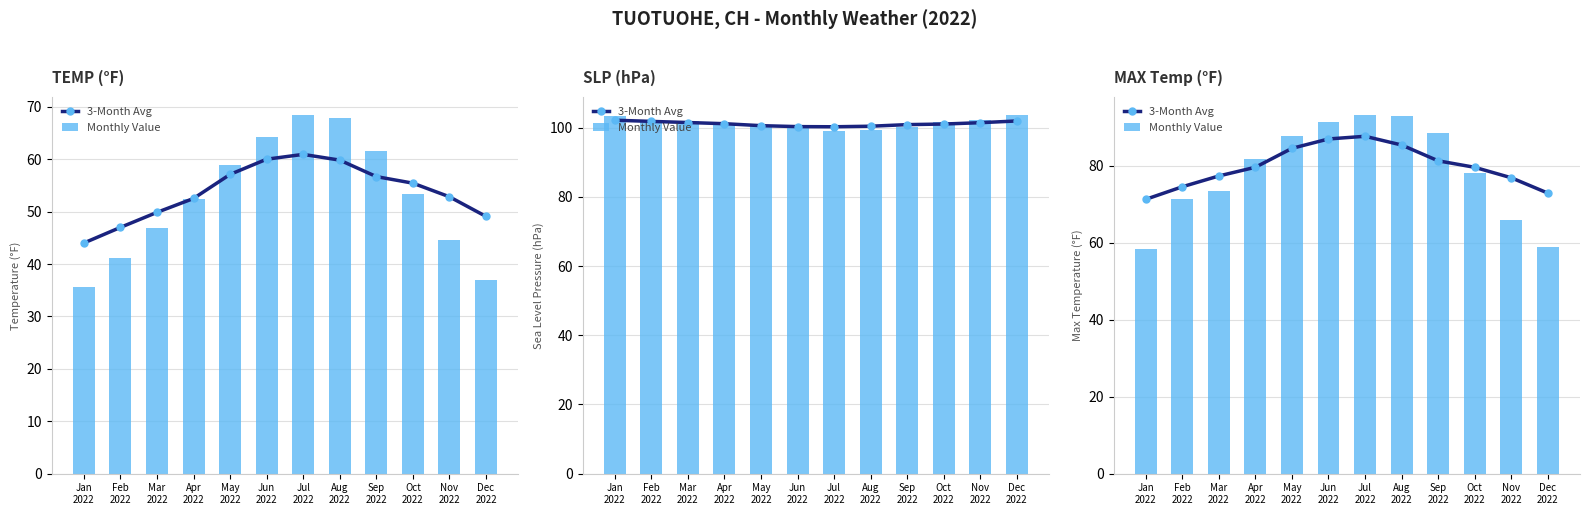

What is the label of the 1st bar from the left?

Jan
2022